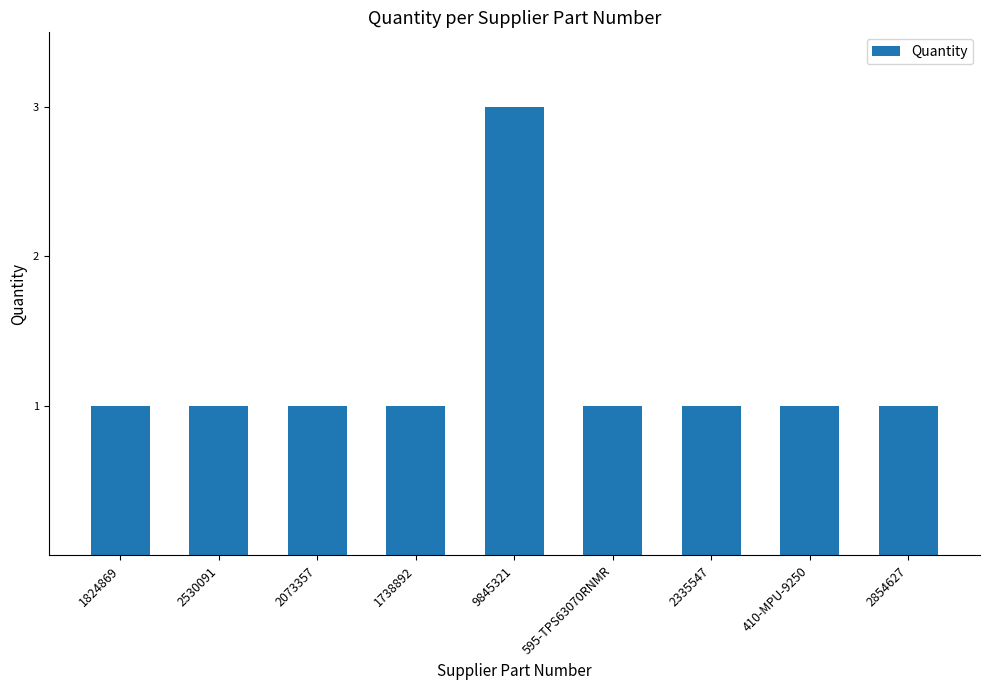

Reading left to right, transcribe all the data shown in this chart.

1	1	1	1	3	1	1	1	1